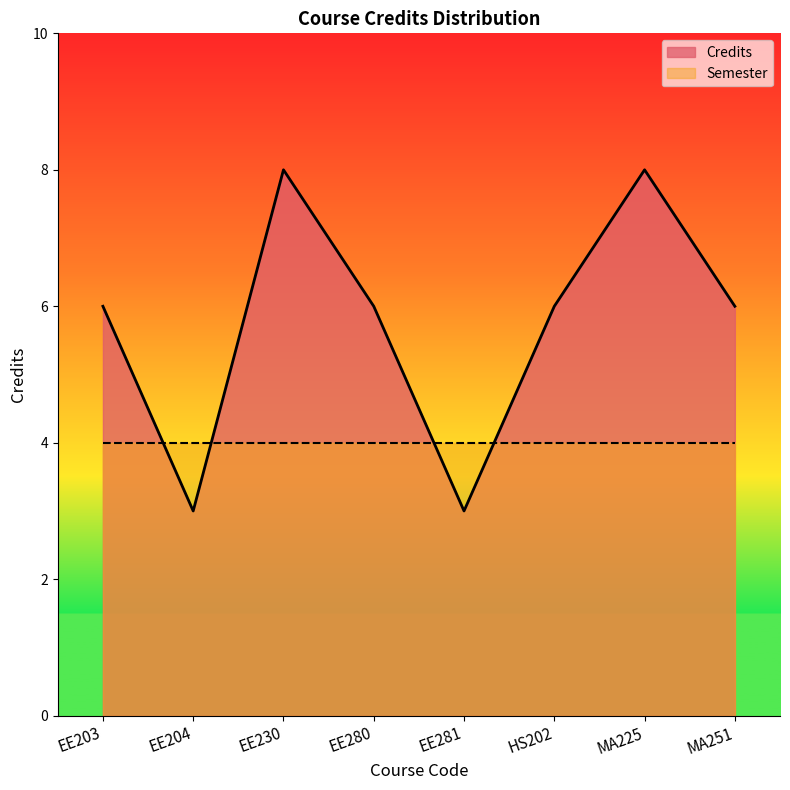

Reading left to right, extract all data points from this chart.

6	3	8	6	3	6	8	6